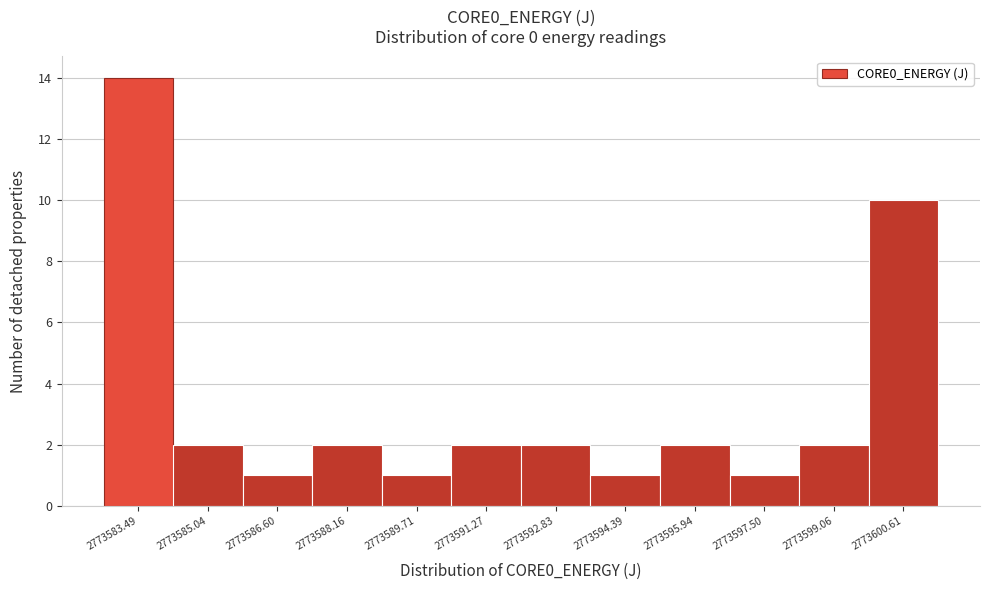

Reading right to left, extract all data points from this chart.

10	2	1	2	1	2	2	1	2	1	2	14